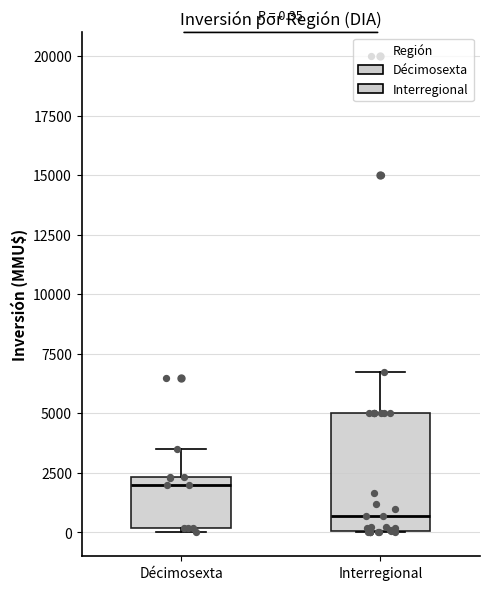

Which box's median line is the highest?

Décimosexta